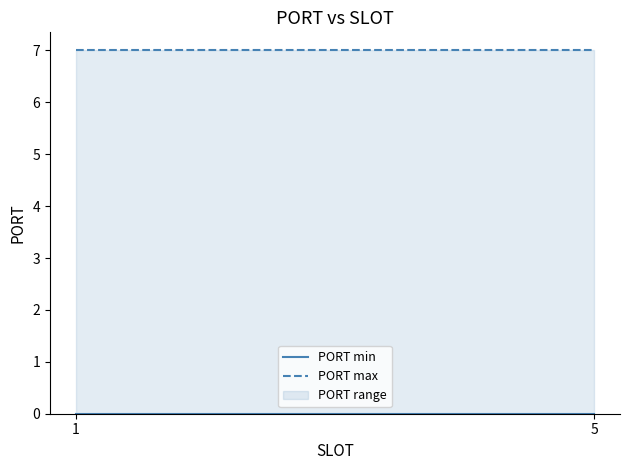

Between 5 and 1, which is larger?

5